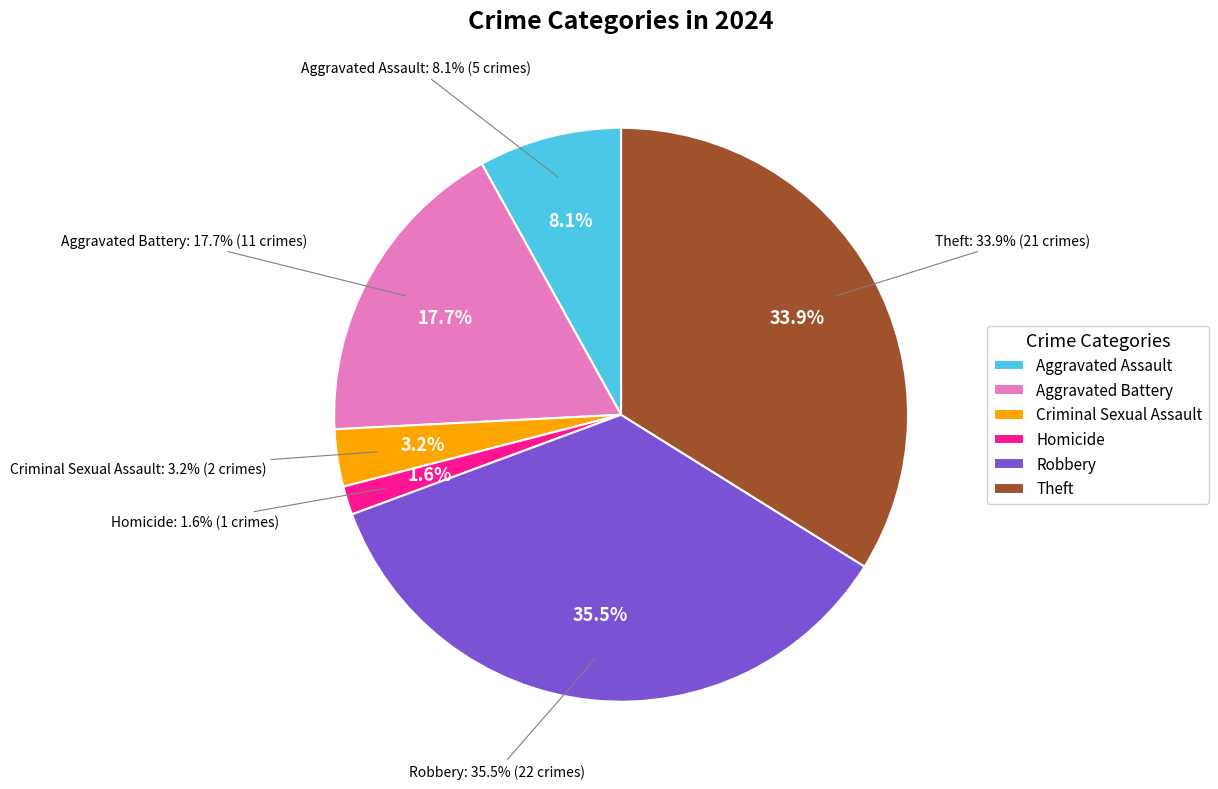

What is the change in value from Criminal Sexual Assault to Theft?

+19